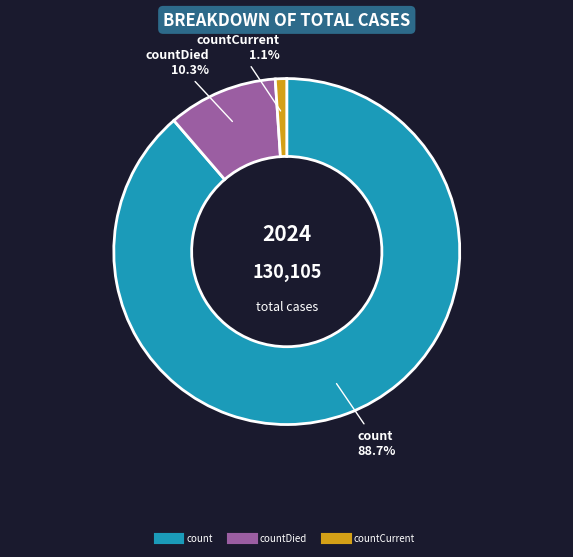

Is there a majority slice in this chart?

Yes